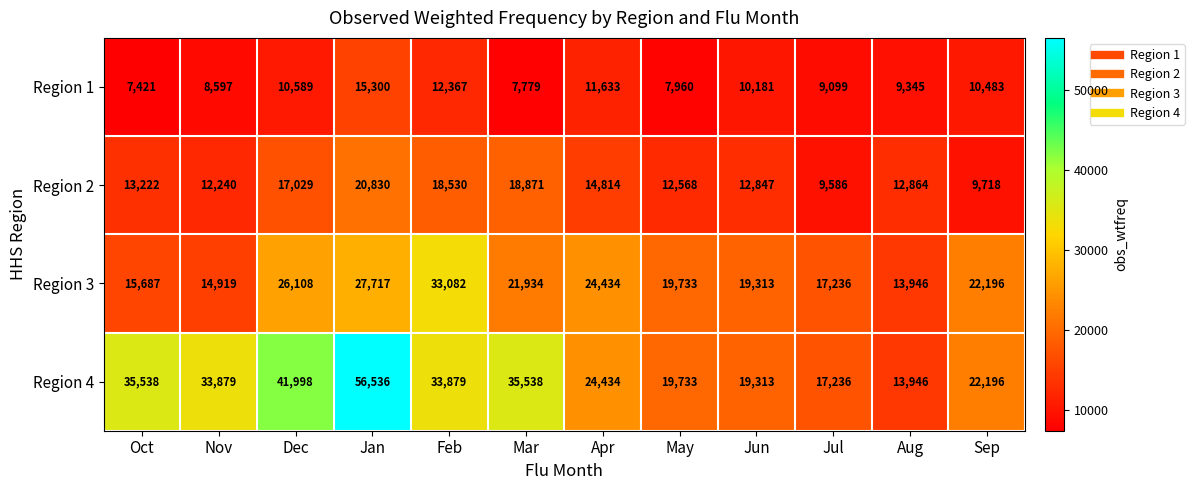

What is the lowest value of the Region 3 series?

13946